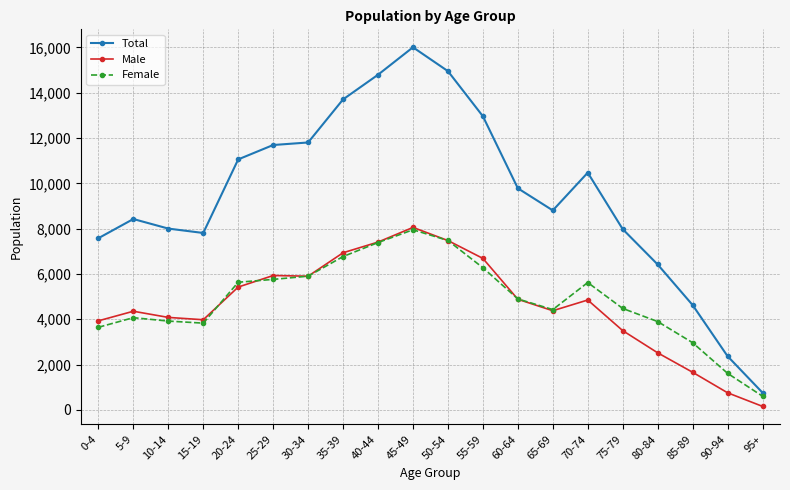

True or false: Male has more than 1 interior local peaks.

True